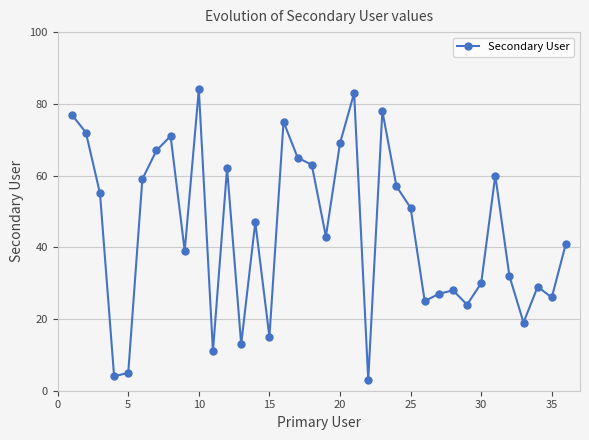

What is the difference between the second highest and minimum values?

80